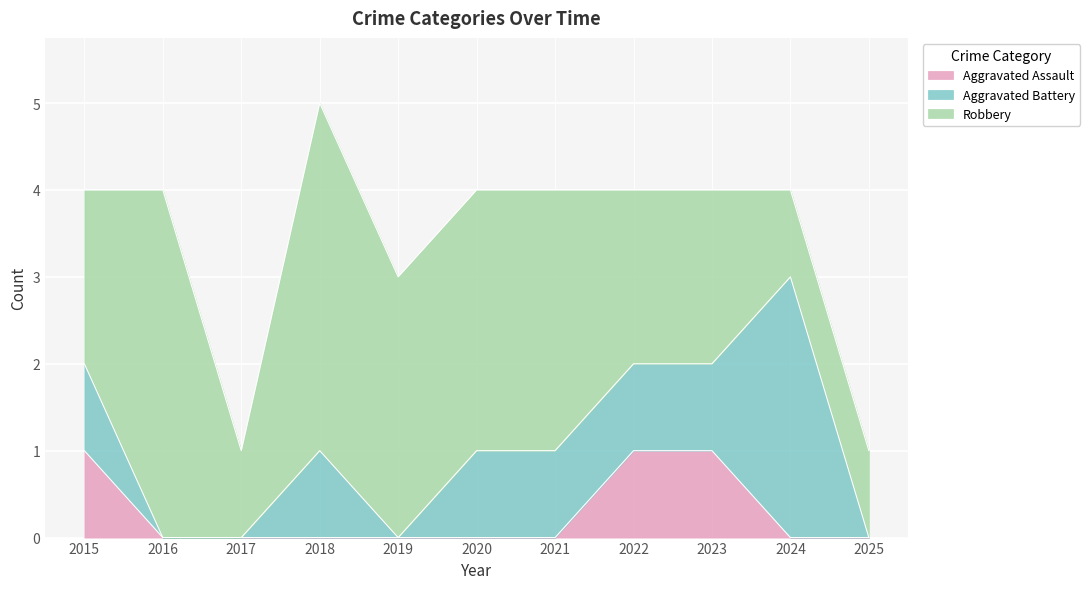

True or false: Robbery has a value of 4 at 2016.

True